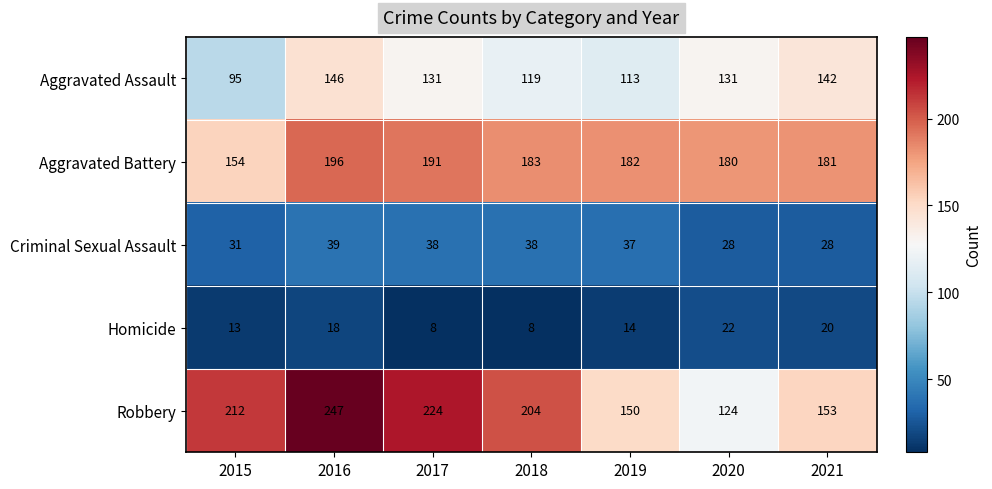

Rank the series by their maximum value, from lowest to highest.

Homicide, Criminal Sexual Assault, Aggravated Assault, Aggravated Battery, Robbery